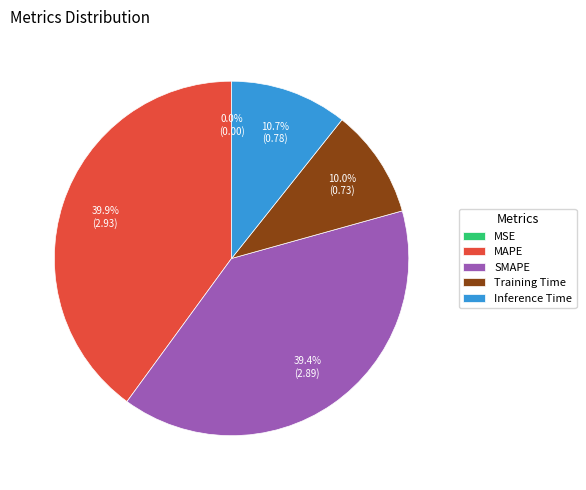

Which has a higher value, SMAPE or Training Time?

SMAPE